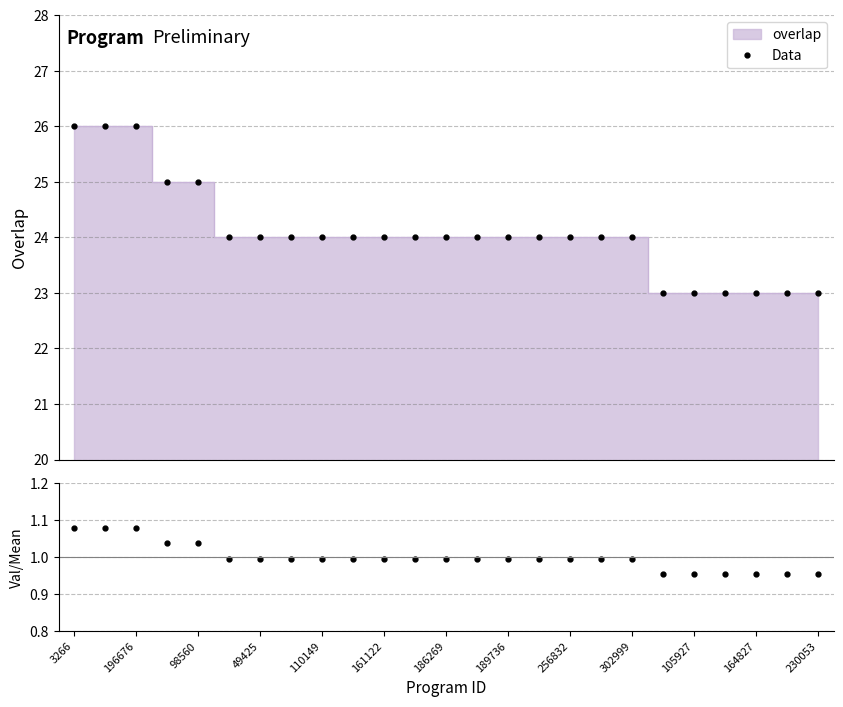

What is the maximum value for Data?

26